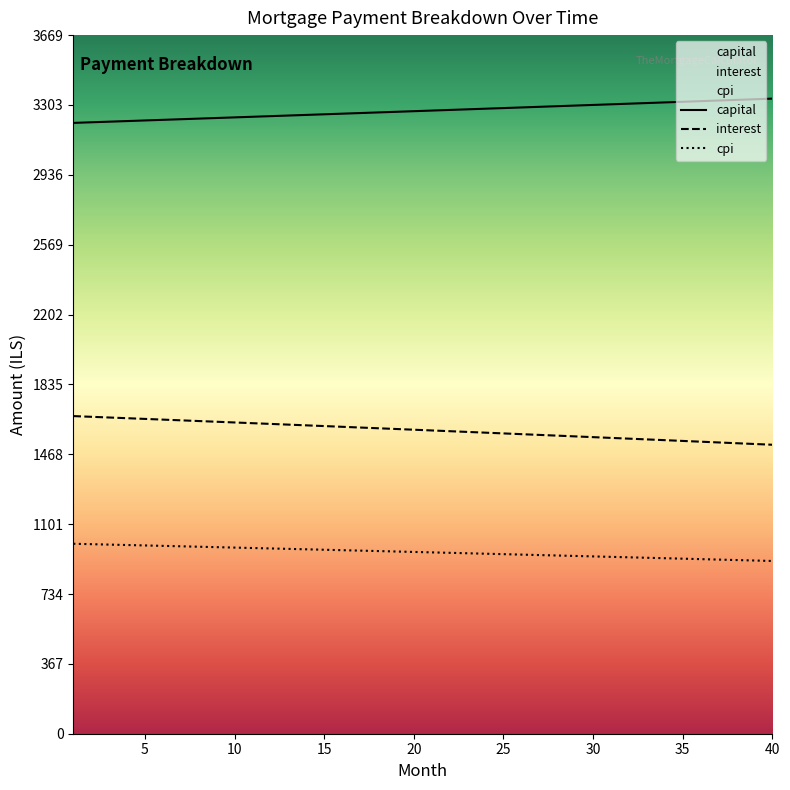

What is the total value across all series at 26?

5803.8